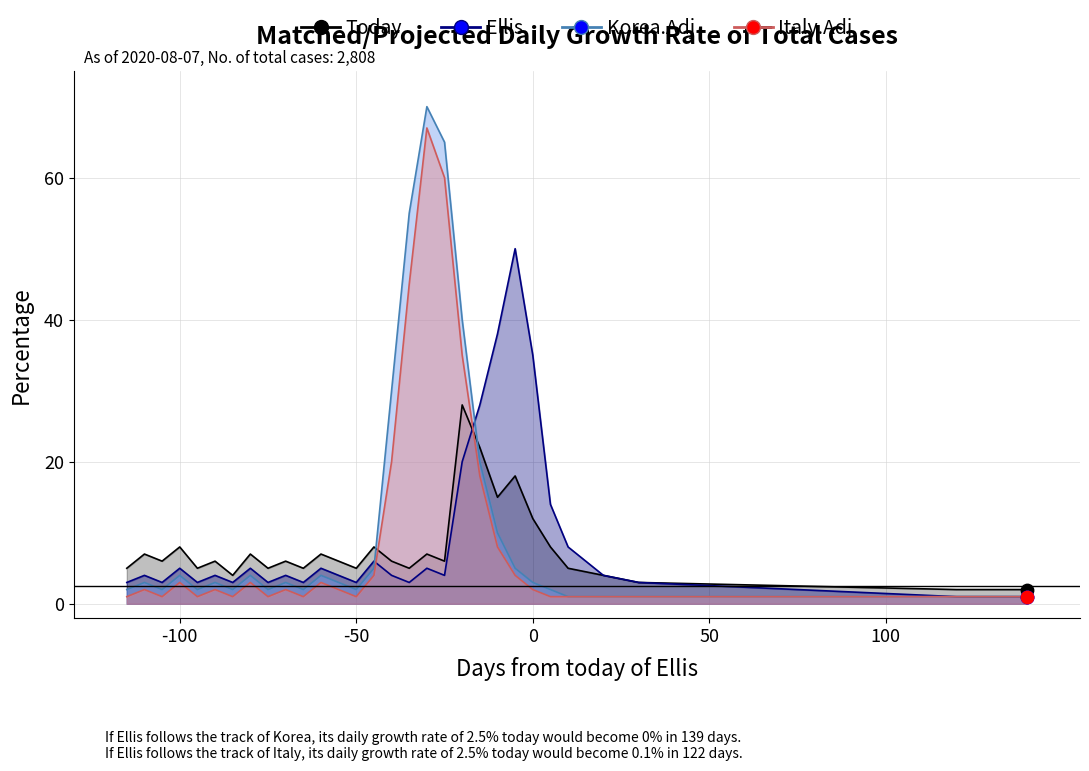

Which series has the largest total across all categories?

Korea.Adj